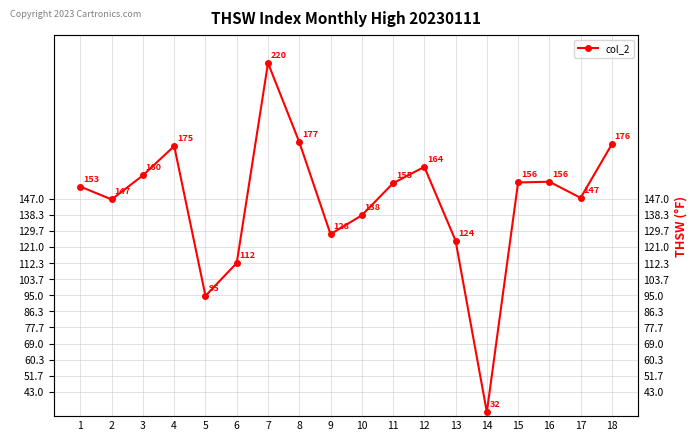

True or false: the data has more than 2 interior local peaks.

True